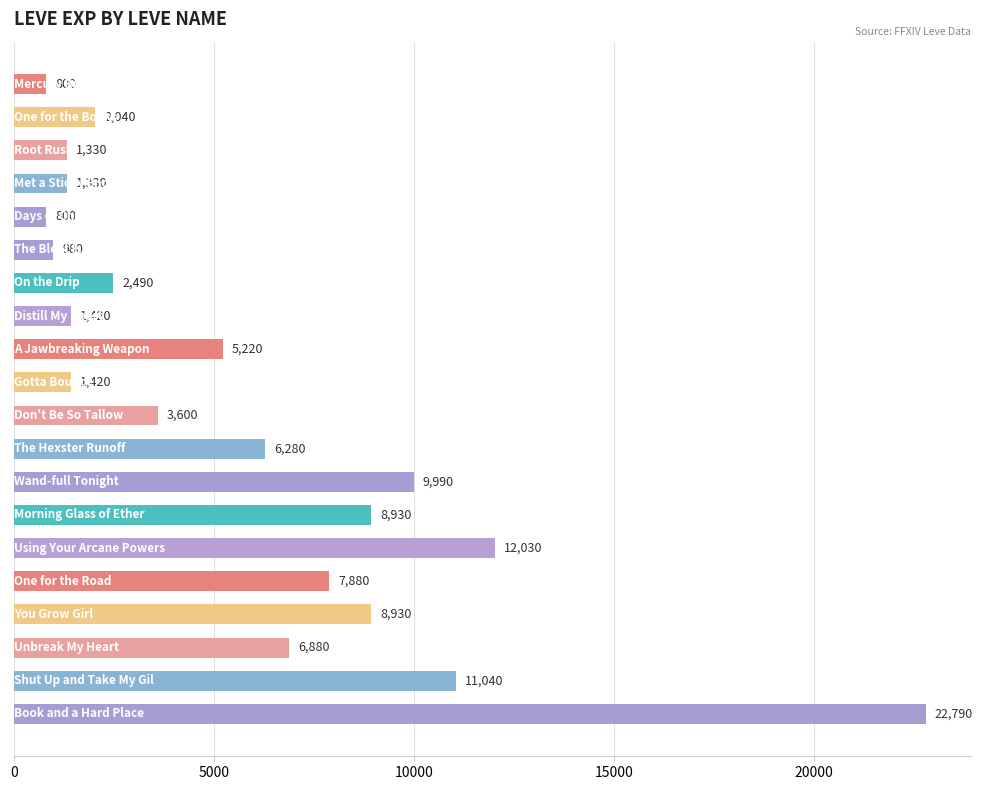

Does the chart contain stacked bars?

No